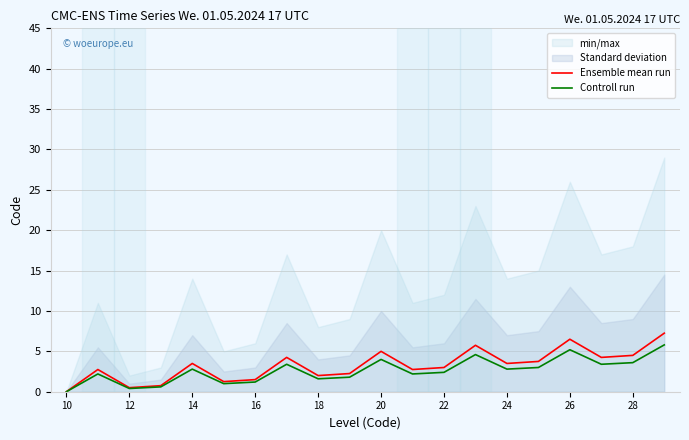

Is it true that Controll run equals 3.6 at 28?

True